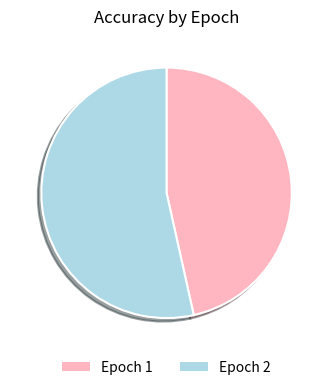

Is it true that Epoch 1 is 47% of the pie?

True